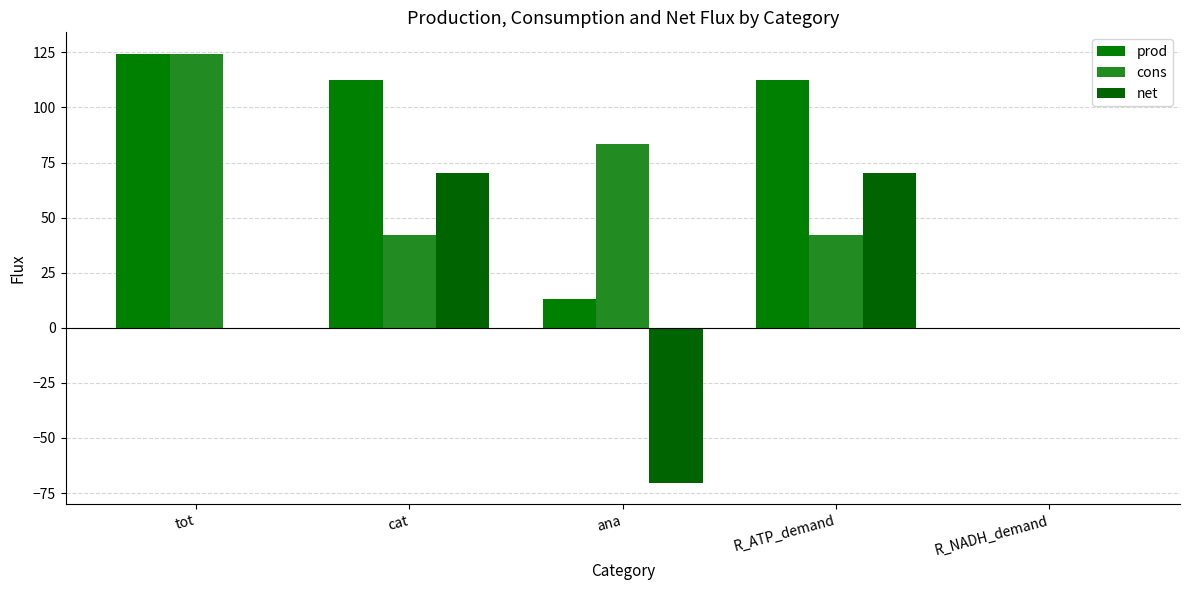

List the series in order of their overall mean, lowest first.

net, cons, prod